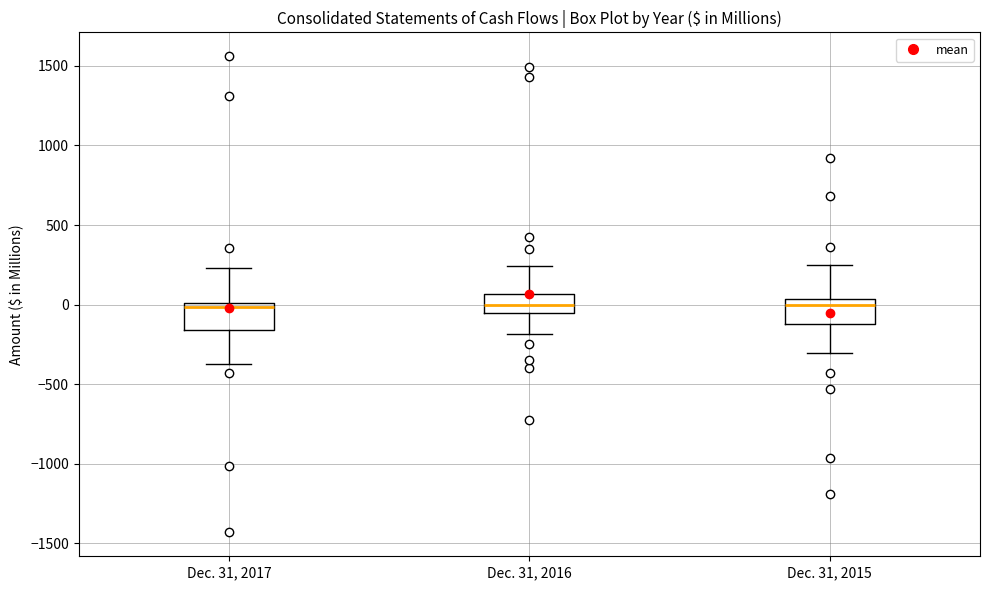

Reading left to right, read every box against the y-axis: the position of its median line, the range the box covers, and the ends of its whiskers. The values are not printed on the chart, so give them approximately, as read against the axis.

Dec. 31, 2017: median 0 (just below the box's upper edge), box -150 to 0, whiskers -350 to 250
Dec. 31, 2016: median 0, box -50 to 50, whiskers -200 to 250
Dec. 31, 2015: median 0, box -100 to 50, whiskers -300 to 250